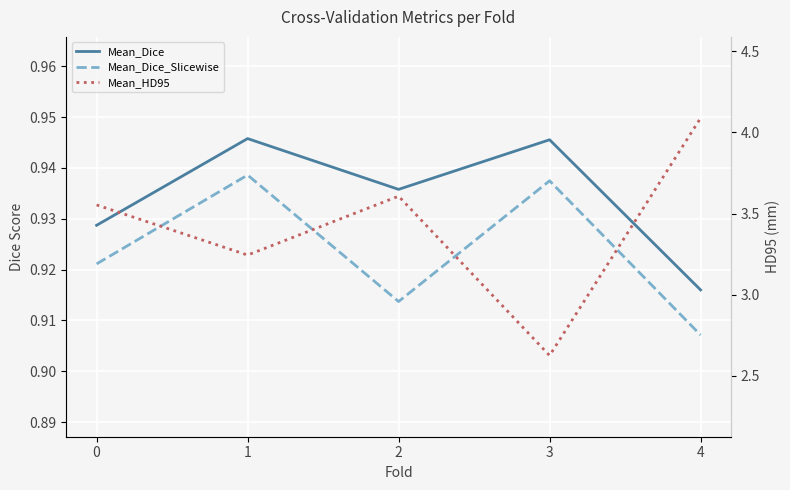

Is it true that Mean_Dice equals 0.4 at 4?

False